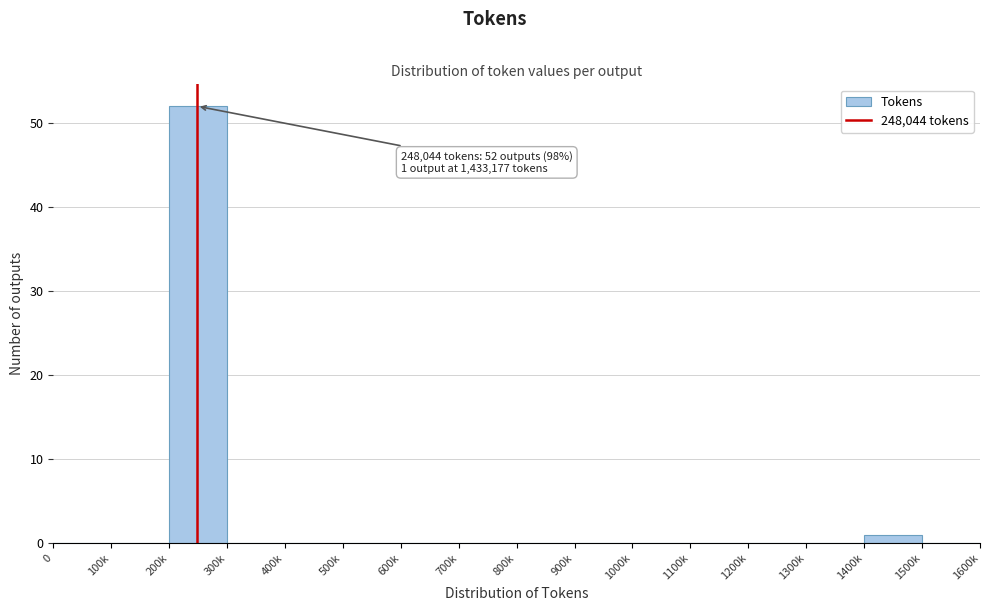

Reading right to left, what are all the values shown in this chart?

1500k=0	1400k=1	1300k=0	1200k=0	1100k=0	1000k=0	900k=0	800k=0	700k=0	600k=0	500k=0	400k=0	300k=0	200k=52	100k=0	0=0